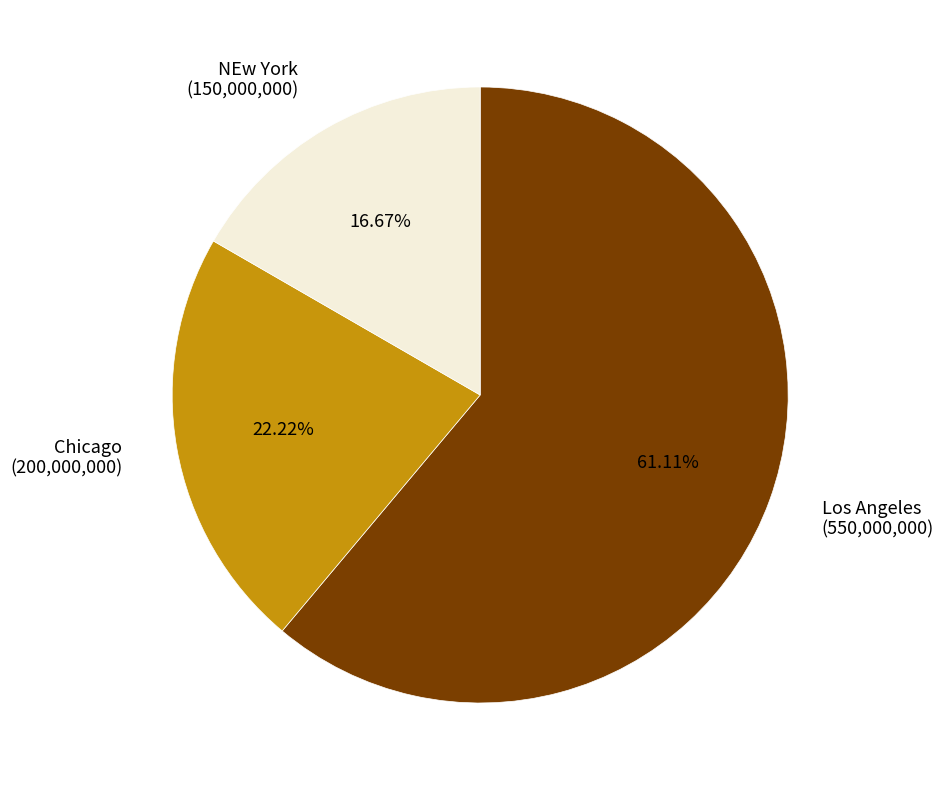

Is the sum of Los Angeles and Chicago greater than half?

Yes